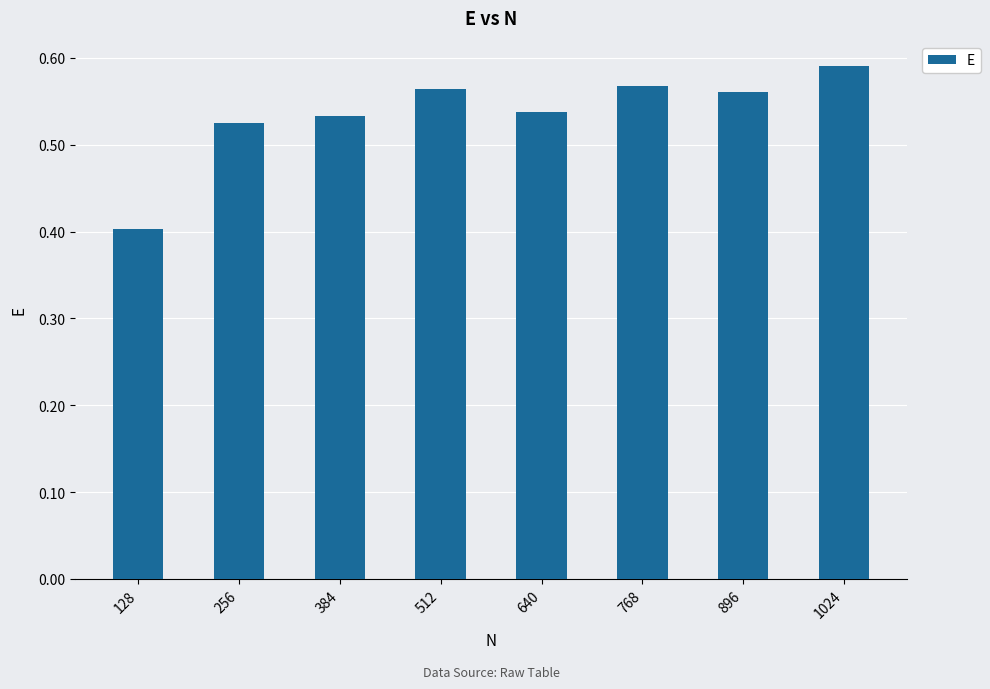

Which label corresponds to the largest value in the chart?

1024